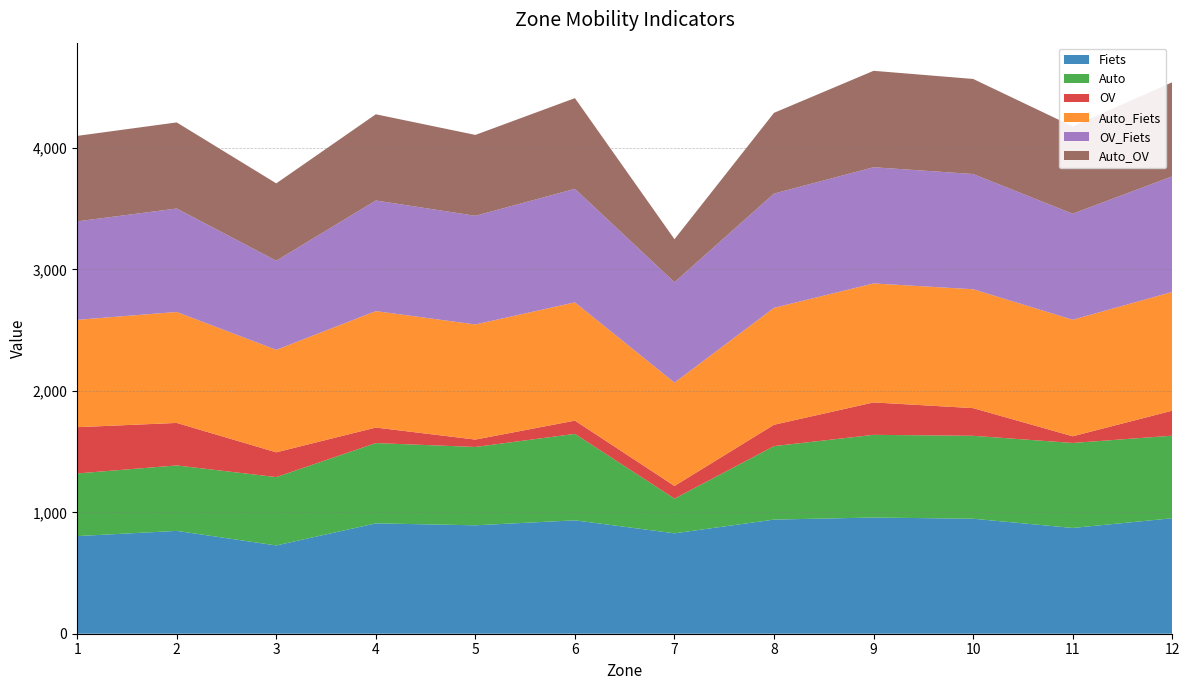

Reading left to right, list all the values displayed in this chart.

Fiets: 804	847	727	909	893	934	827	940	957	947	871	951
Auto: 516	539	563	661	645	712	286	605	681	683	700	680
OV: 381	350	204	128	61	109	104	176	267	228	55	206
Auto_Fiets: 884	914	844	959	948	974	851	963	980	979	960	978
OV_Fiets: 811	852	734	911	895	935	827	941	957	949	873	952
Auto_OV: 704	709	637	710	666	747	354	665	794	783	719	775